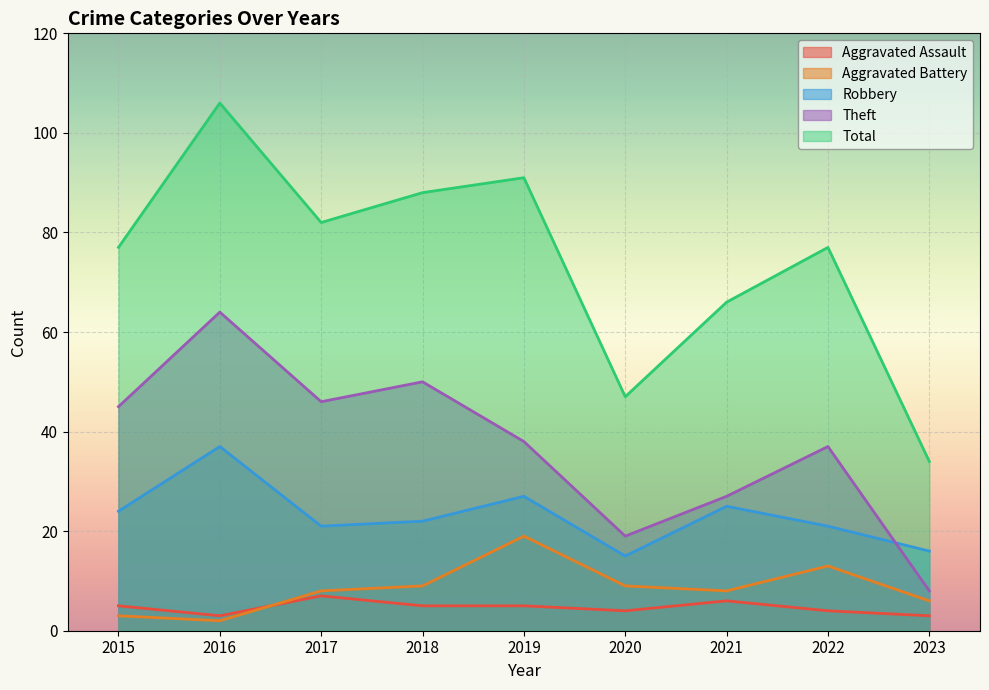

Is the value of Aggravated Assault at 2016 greater than the value of Theft at 2016?

No